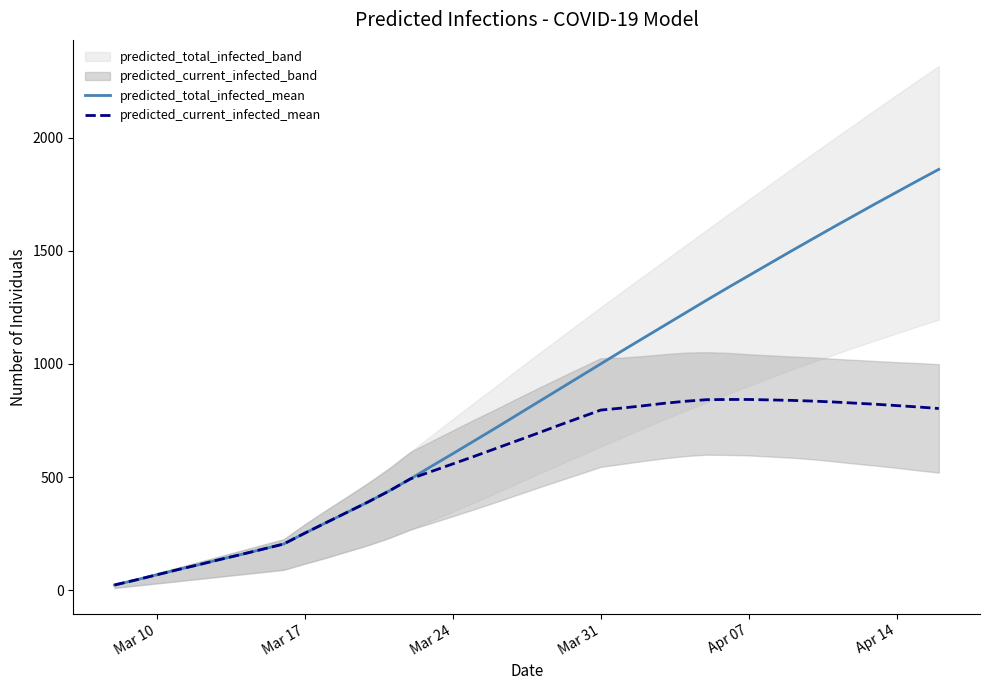

The value of predicted_current_infected_mean at Apr 07 is 843. True or false?

True